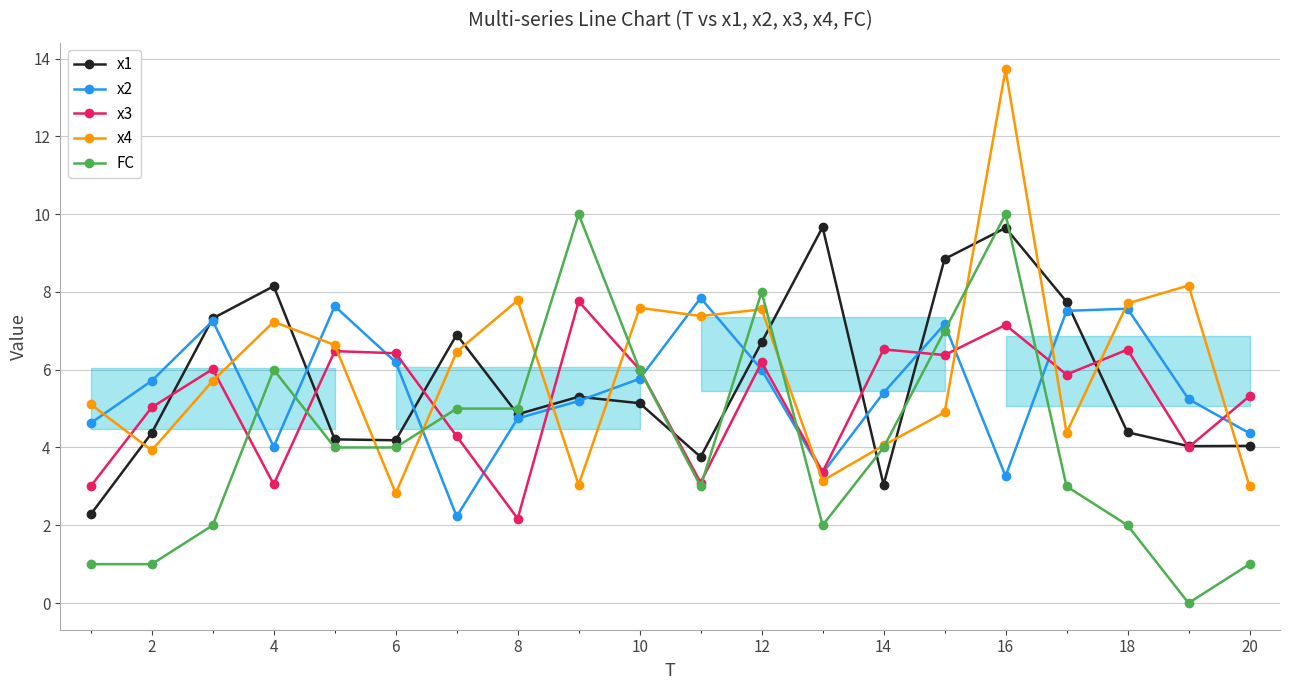

True or false: x4 has a value of 3.9 at 2.

True